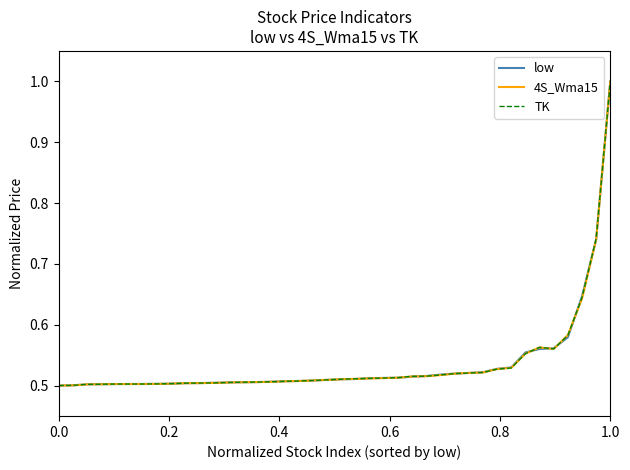

List the series in order of their overall mean, lowest first.

4S_Wma15, TK, low